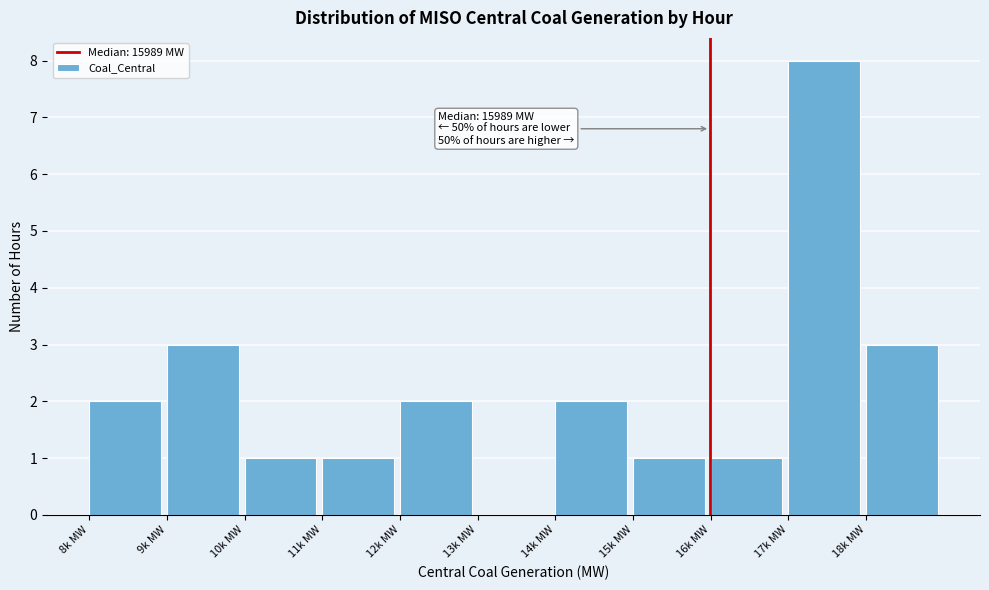

Reading left to right, extract all data points from this chart.

8k MW=2	9k MW=3	10k MW=1	11k MW=1	12k MW=2	13k MW=0	14k MW=2	15k MW=1	16k MW=1	17k MW=8	18k MW=3